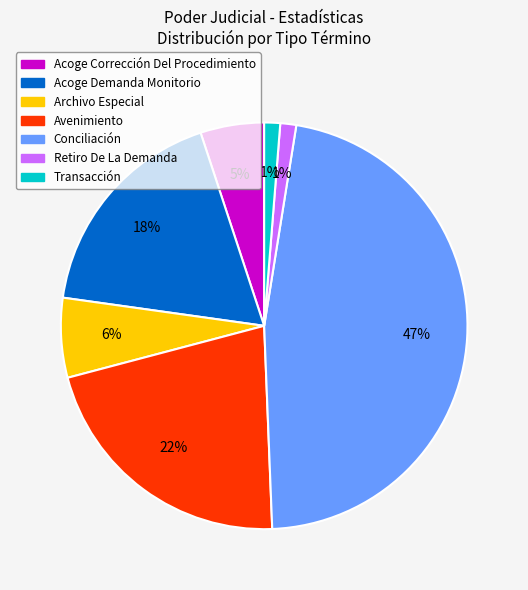

Is the sum of Avenimiento and Archivo Especial greater than half?

No